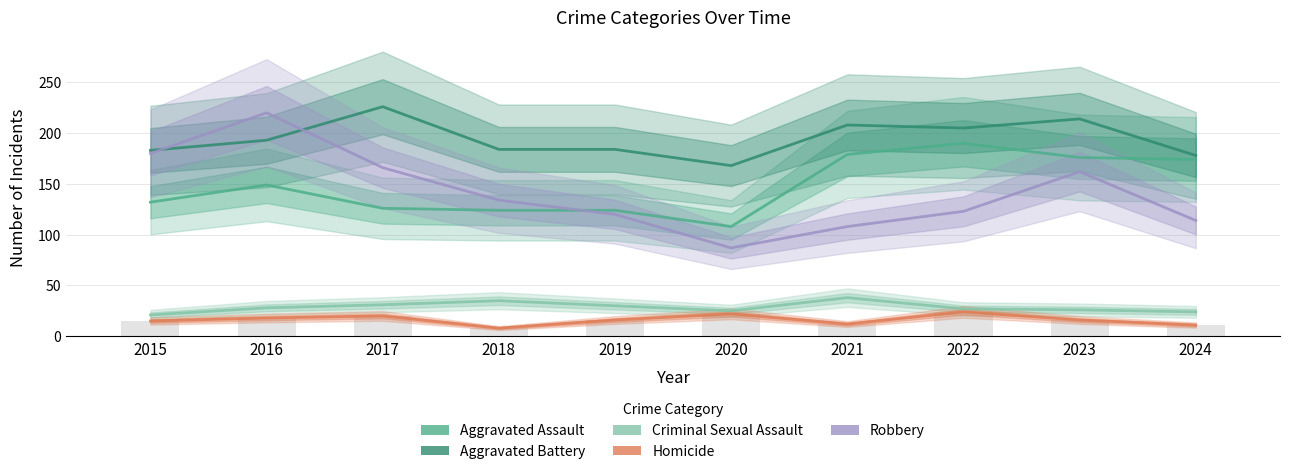

The Criminal Sexual Assault series shows 24 at 2024. True or false?

True